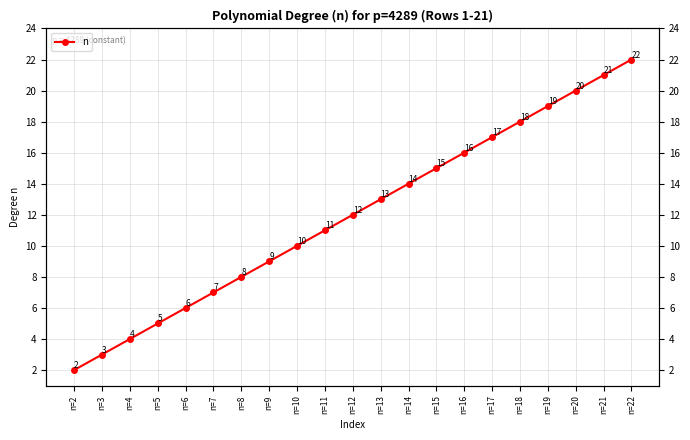

True or false: the data shows 4 at n=8.

False